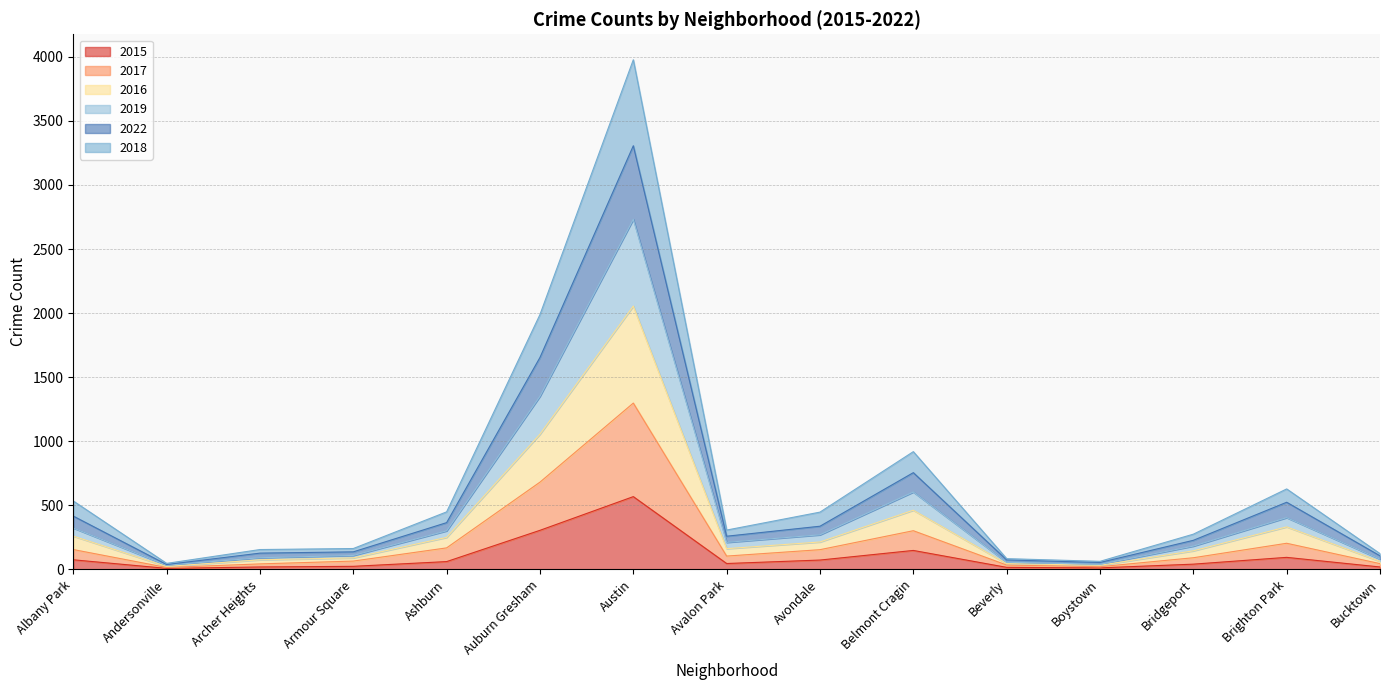

At which category is the sum across all series the highest?

Austin